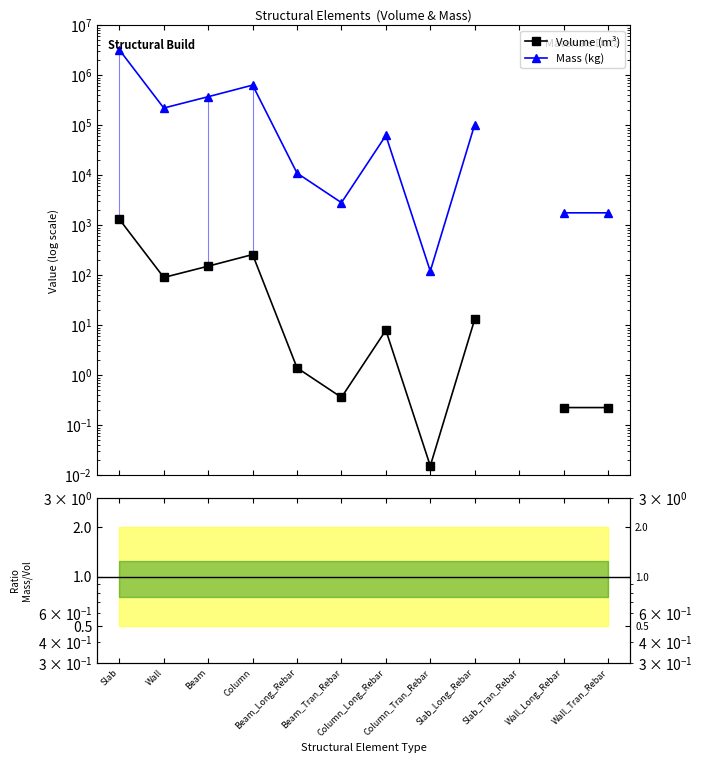

Read the Volume (m³) value at Column.

260.5